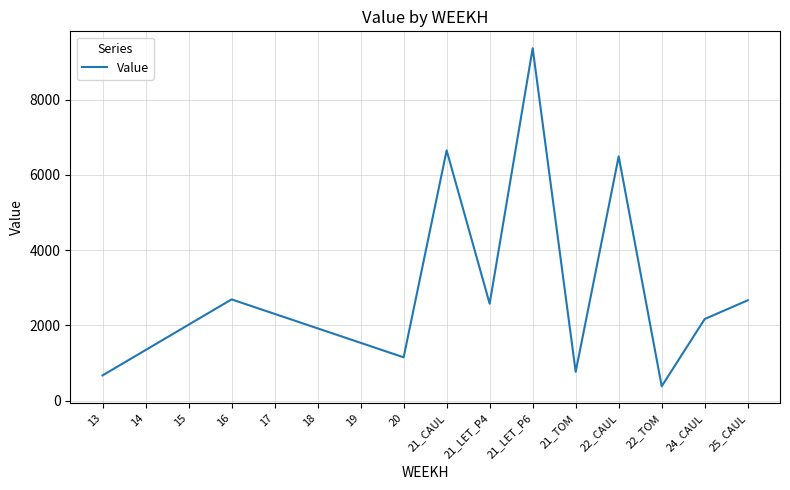

Between 16 and 21_TOM, which is larger?

16